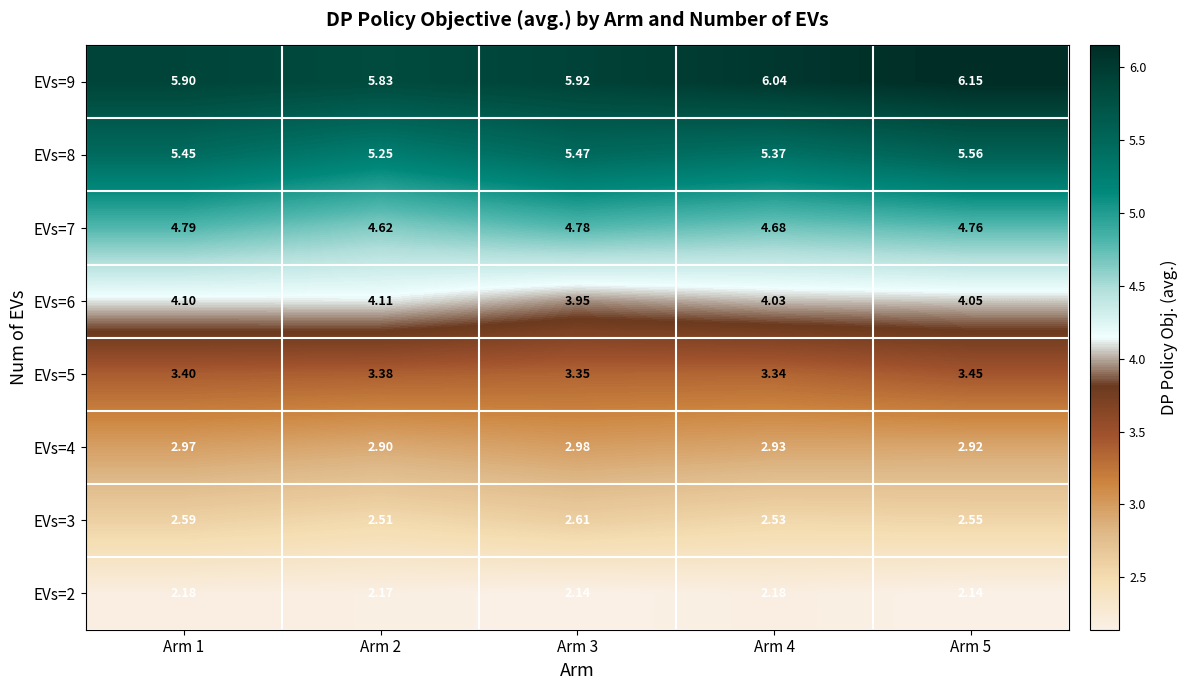

Which series has the largest total across all categories?

EVs=9